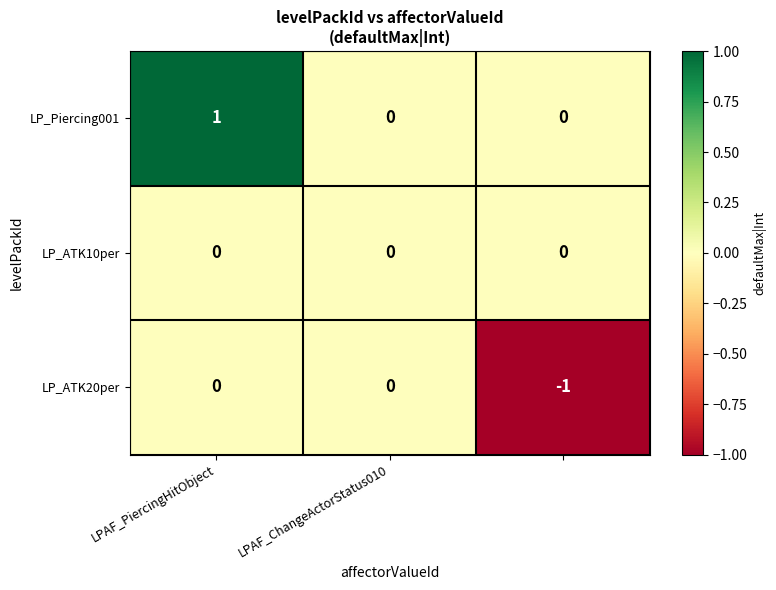

Rank the series by their average value, from highest to lowest.

LP_Piercing001, LP_ATK10per, LP_ATK20per